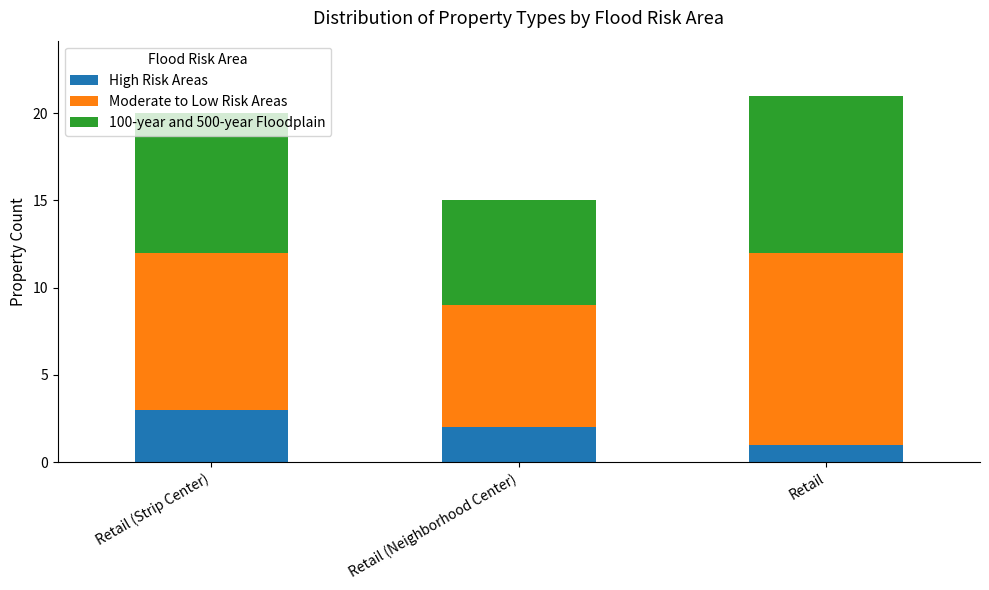

What is the total value across all series at Retail (Strip Center)?

20